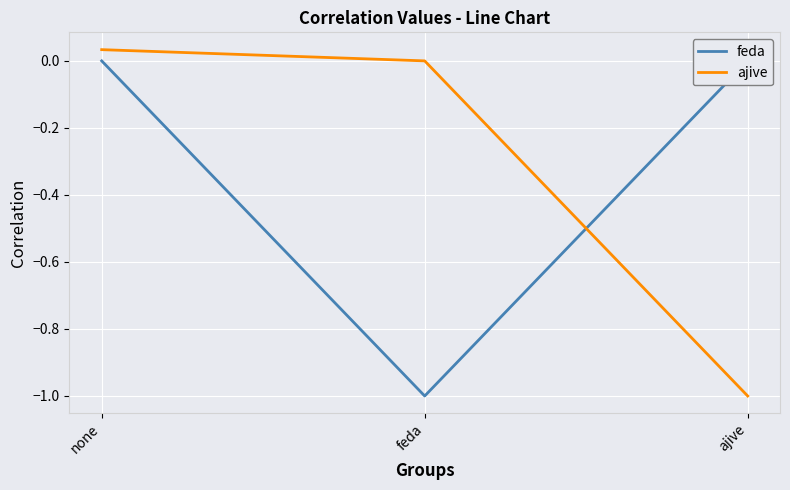

What is the approximate value of ajive at ajive?

-1.0